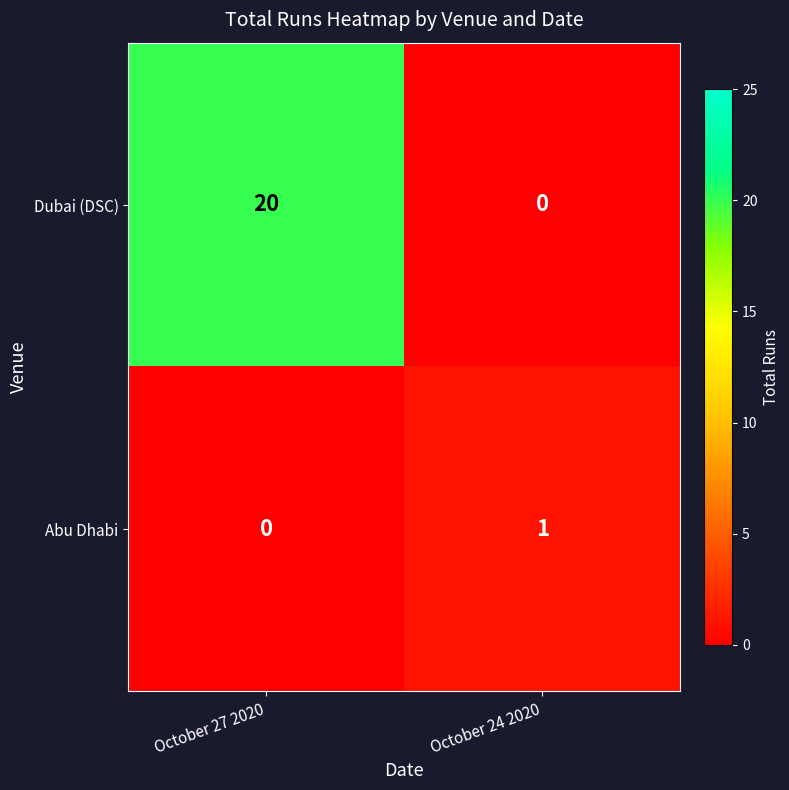

What is the sum of the Dubai (DSC) values at October 27 2020 and October 24 2020?

20